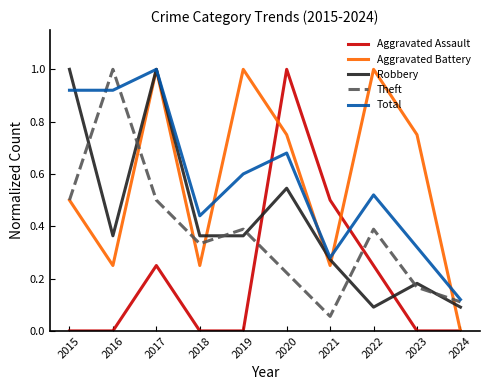

After their last crossing, which series has the higher values: Aggravated Assault or Robbery?

Robbery